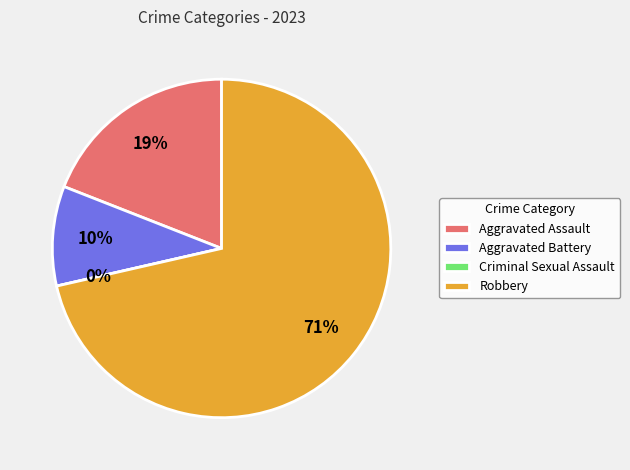

True or false: Robbery accounts for 62% of the total.

False